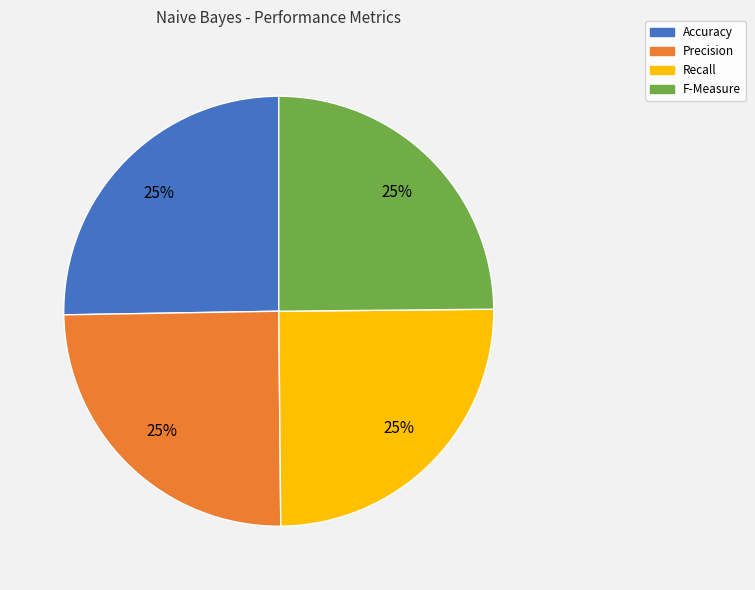

To the nearest percent, what is the average slice percentage?

25%